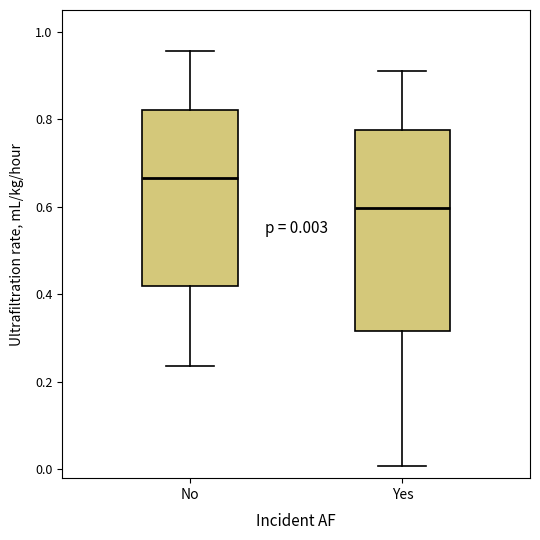

Which box's median line is the lowest?

Yes